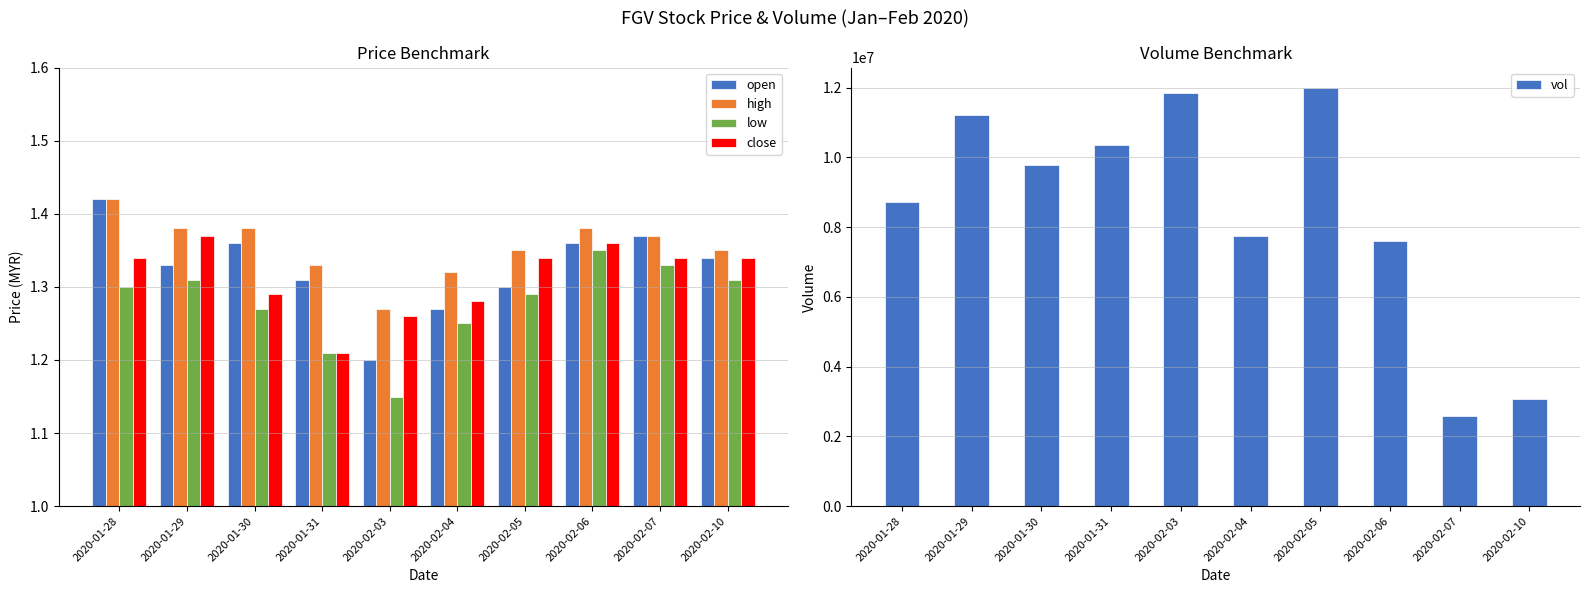

What position from the right is 2020-02-06?

3